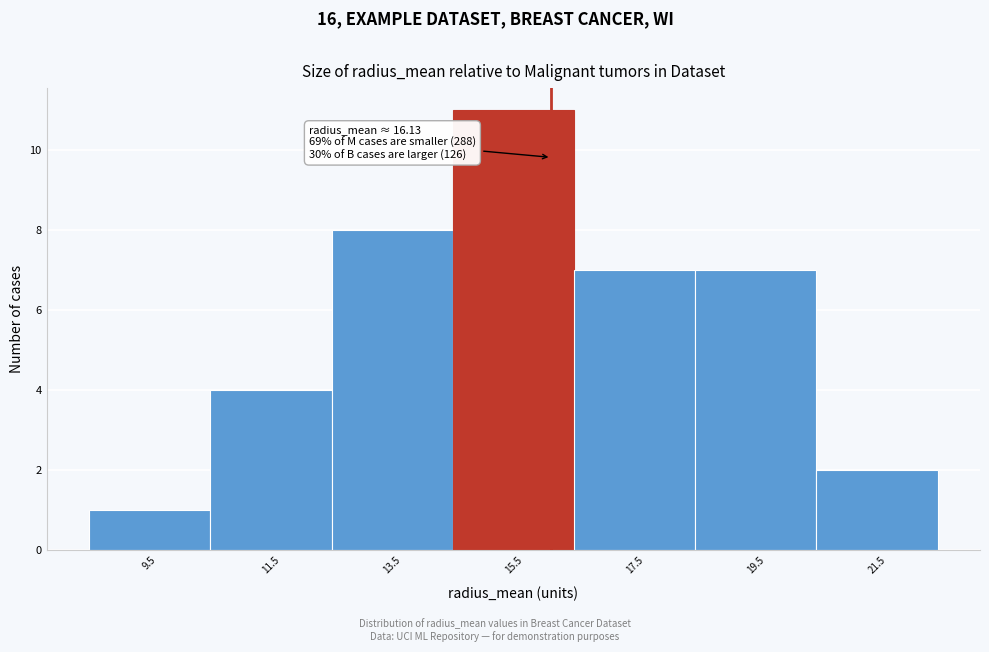

Which range on the x-axis has the tallest bar?

14.6 to 16.6